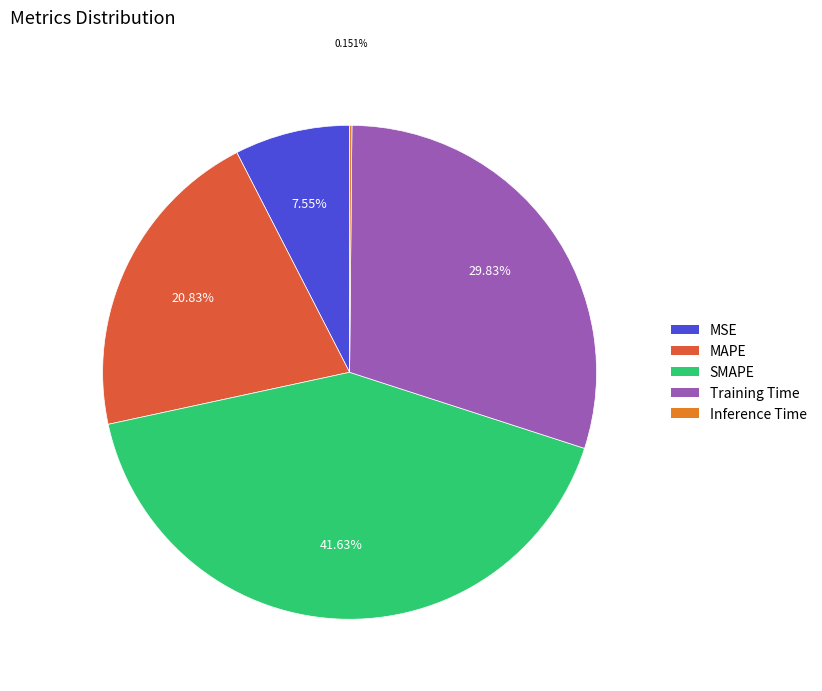

Is there a majority slice in this chart?

No